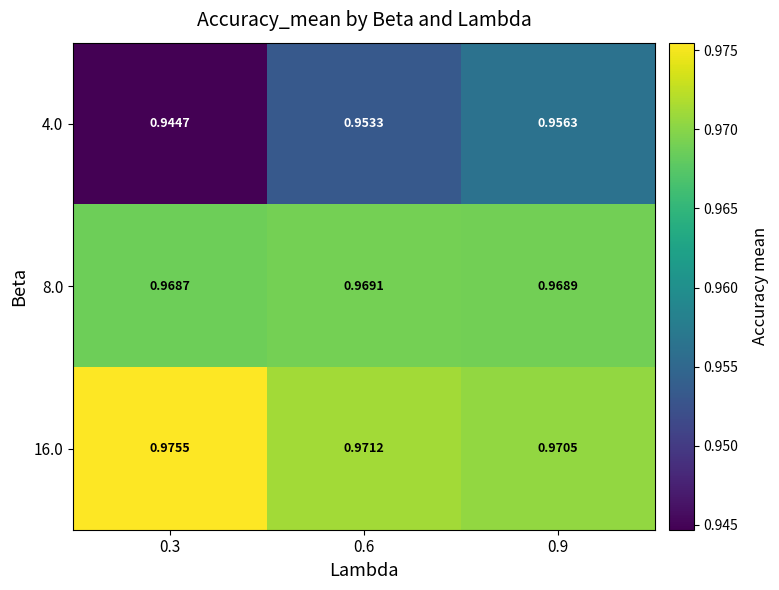

Is the value of 8.0 at 0.6 greater than the value of 4.0 at 0.3?

Yes